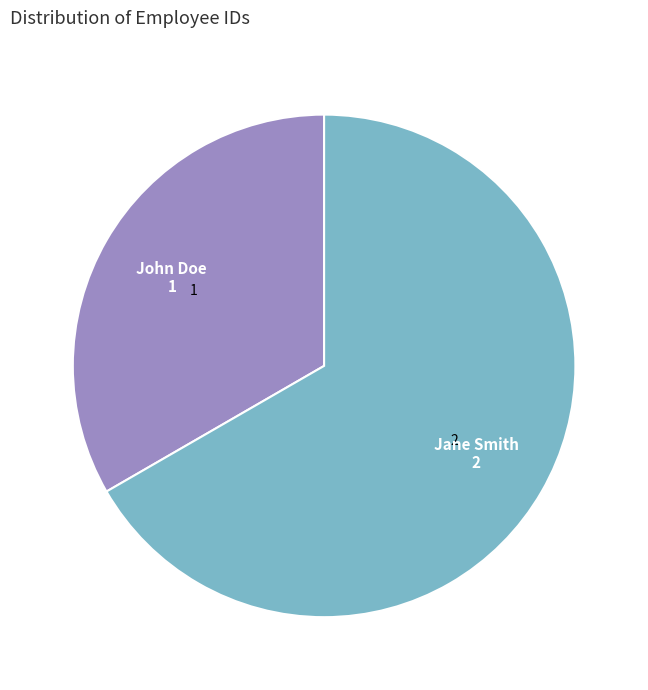

What is the ratio of the value at John Doe to the value at Jane Smith?

0.5